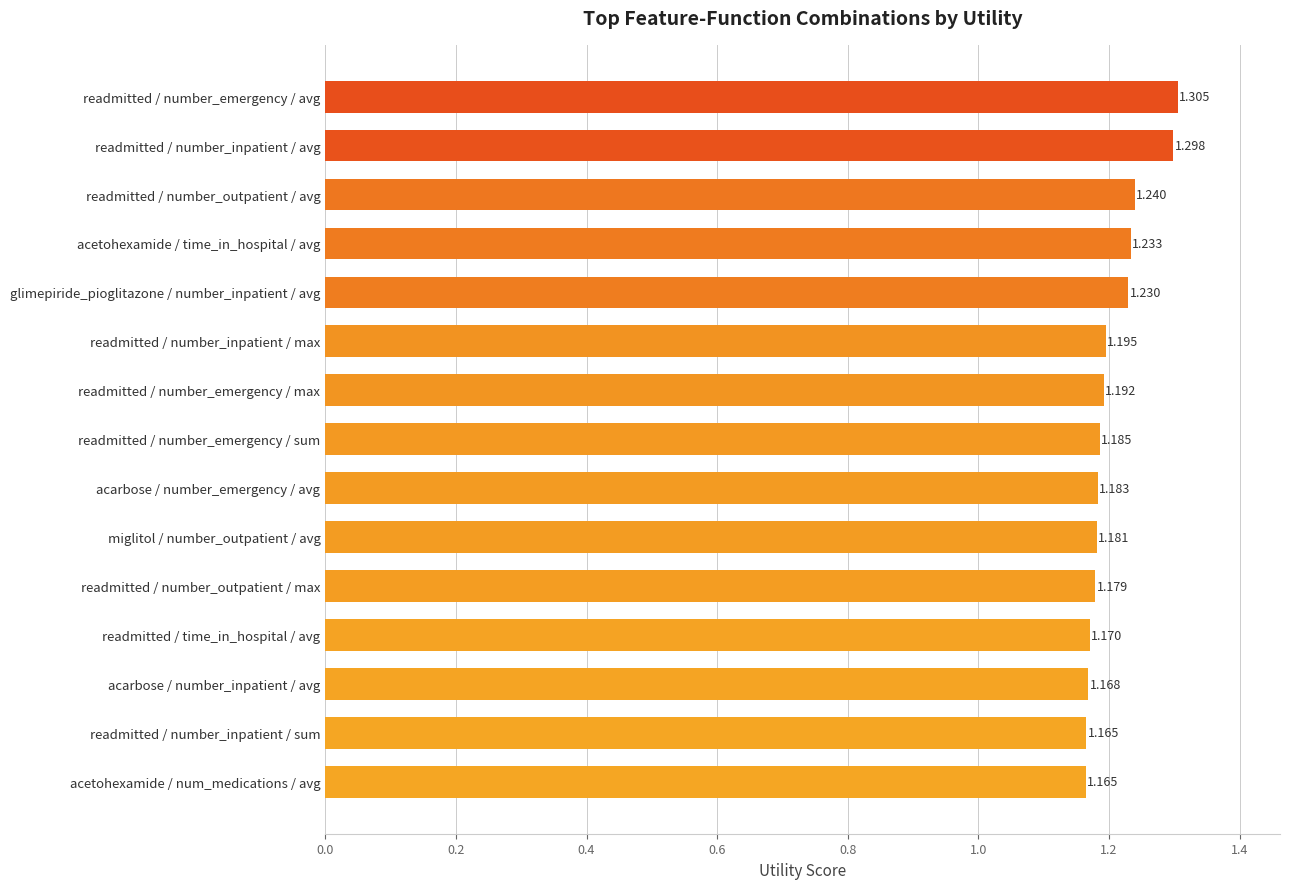

Which category has the highest value across all series?

readmitted / number_emergency / avg